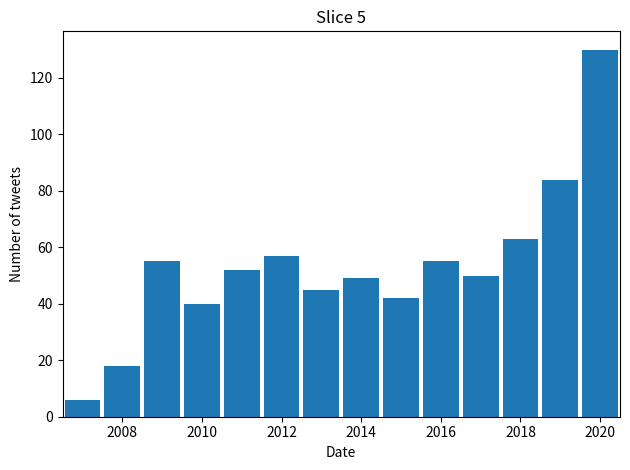

What is the sum of all values?

746